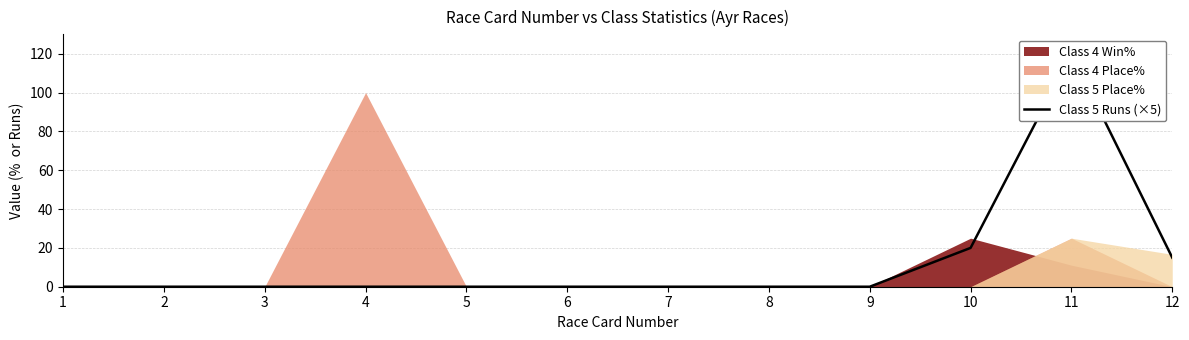

Between 5 and 7, which is larger?

5